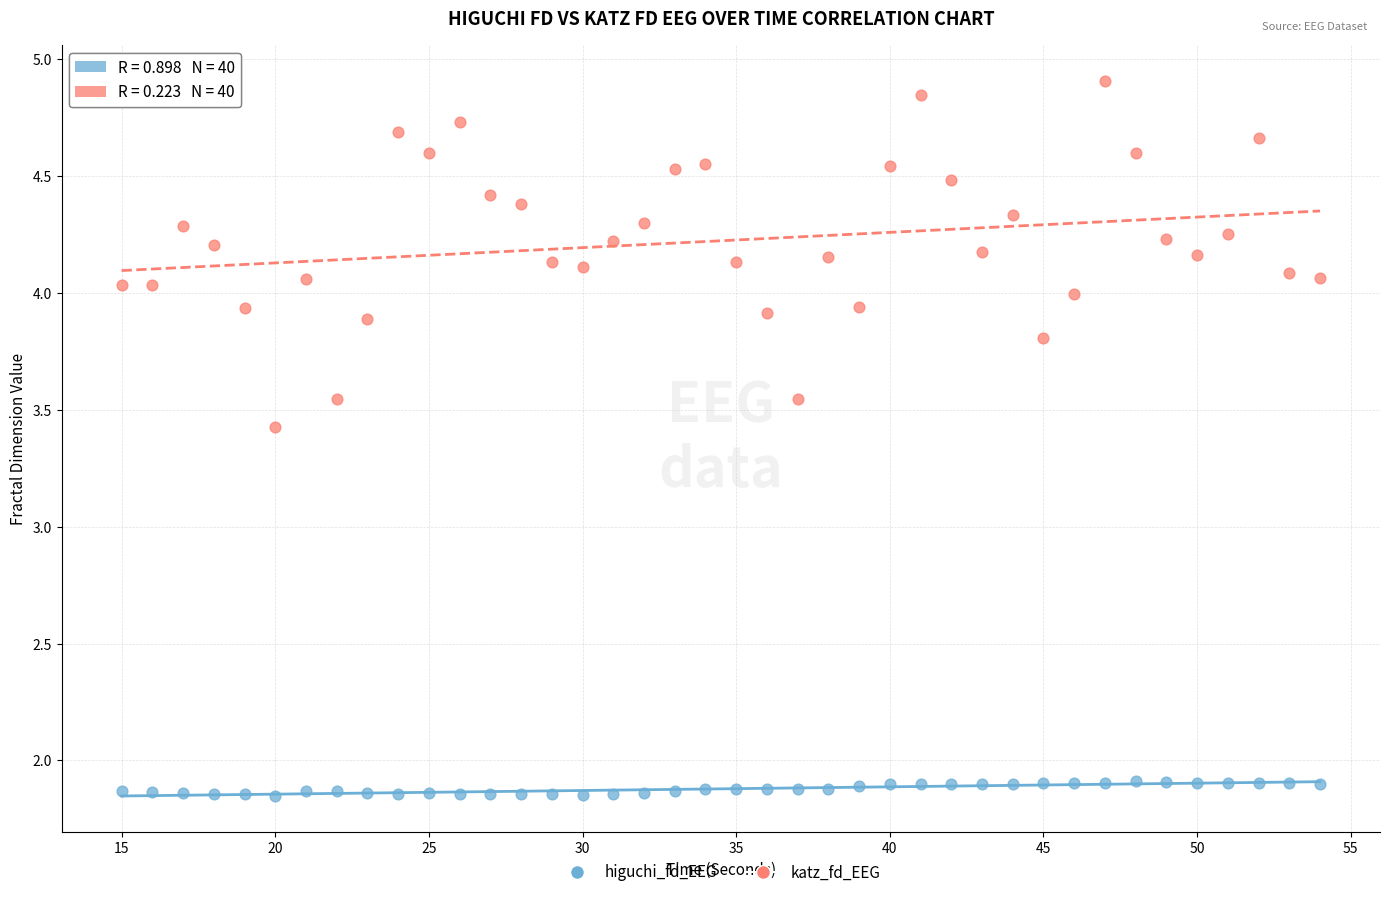

Across all data points, what is the range of X values (max minus min)?

39.0